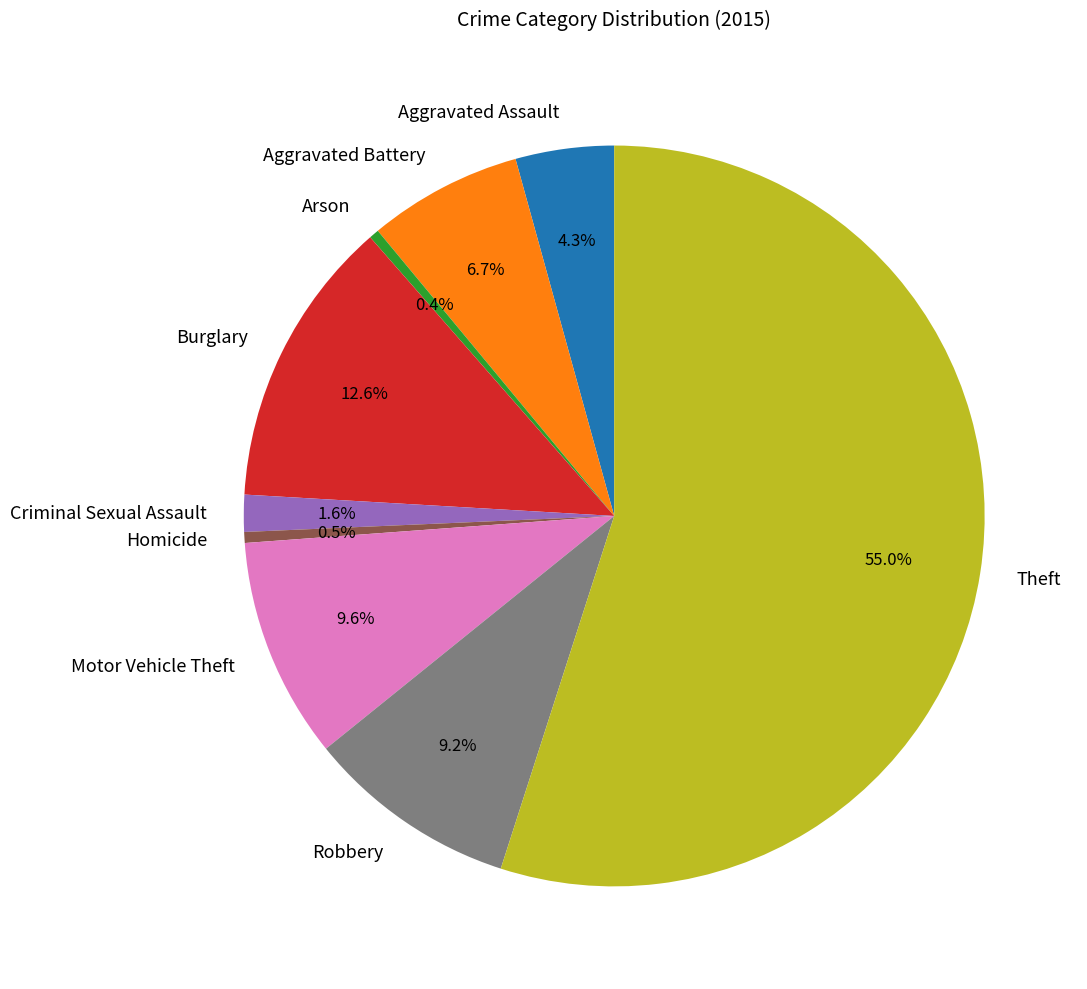

Count the number of slices in the pie.

9